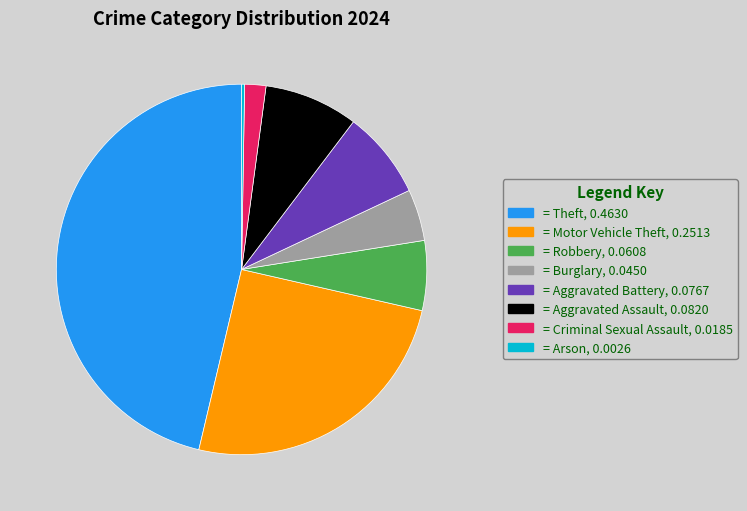

Is there a majority slice in this chart?

No